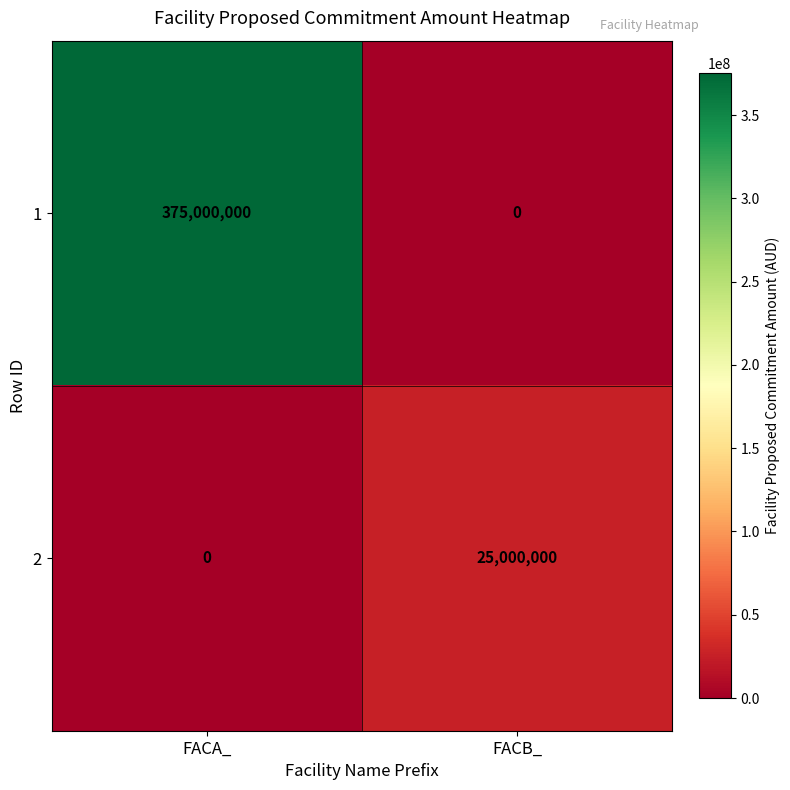

Reading left to right, what are all the values shown in this chart?

1: FACA_=375000000	FACB_=0
2: FACA_=0	FACB_=25000000